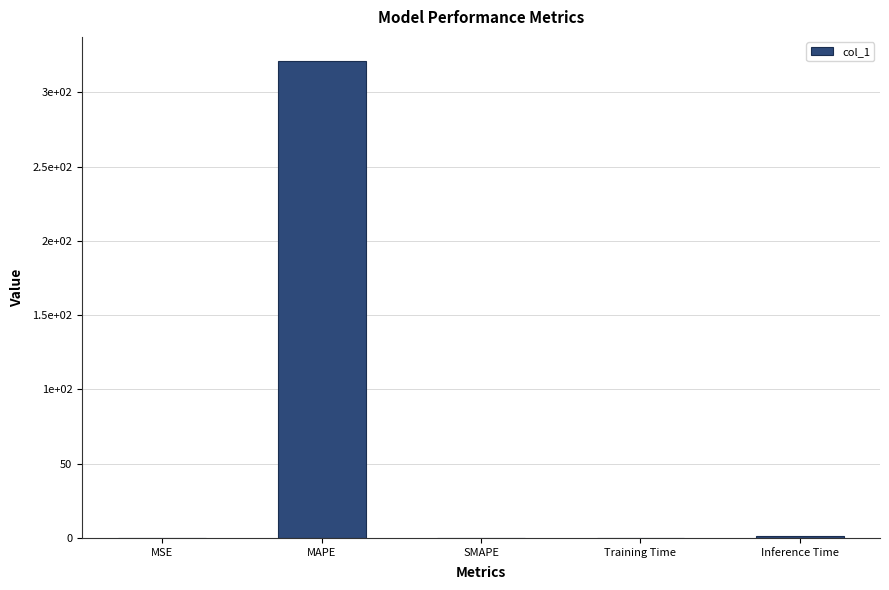

What is the difference between the maximum and minimum values?

321.3